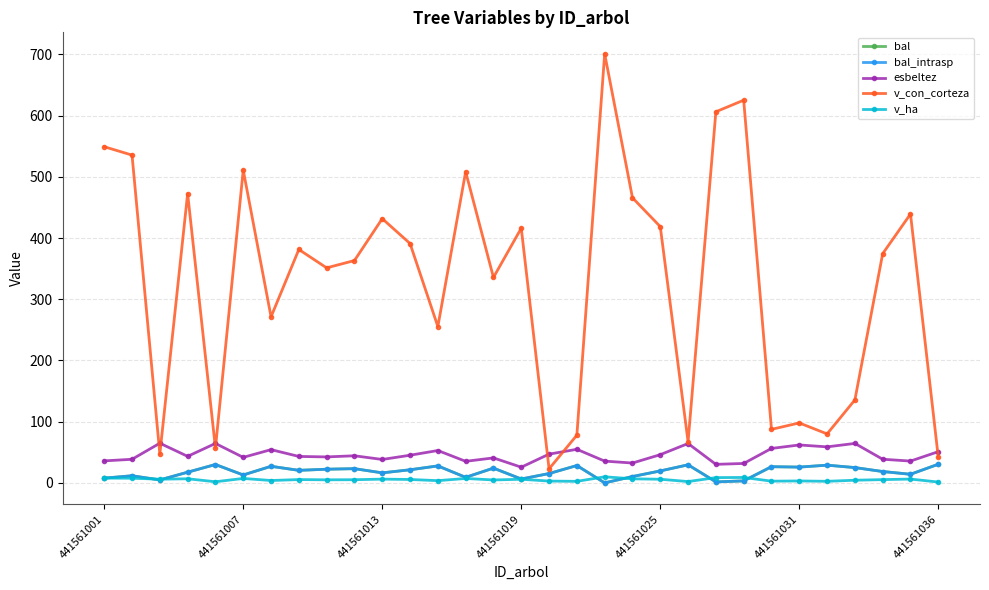

What is the sum of all v_con_corteza values?

10117.9